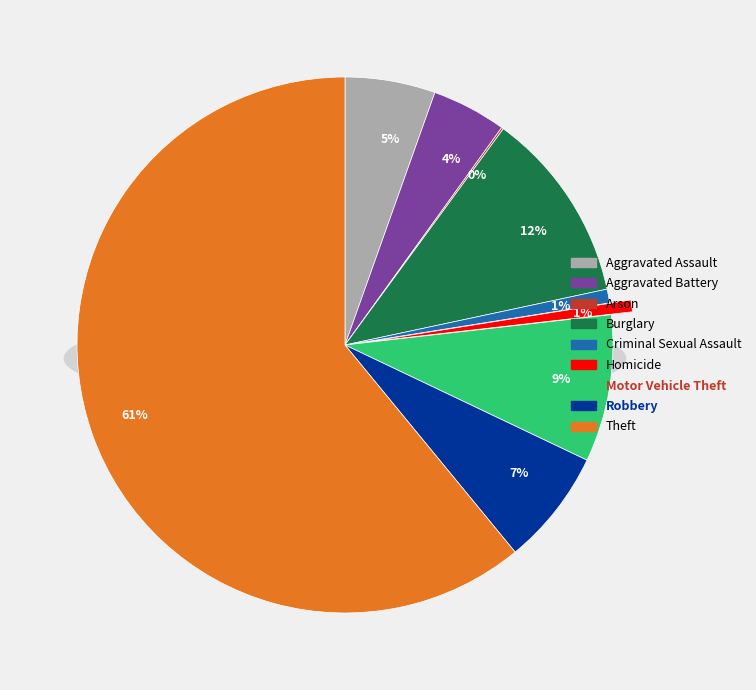

What is the majority slice?

Theft